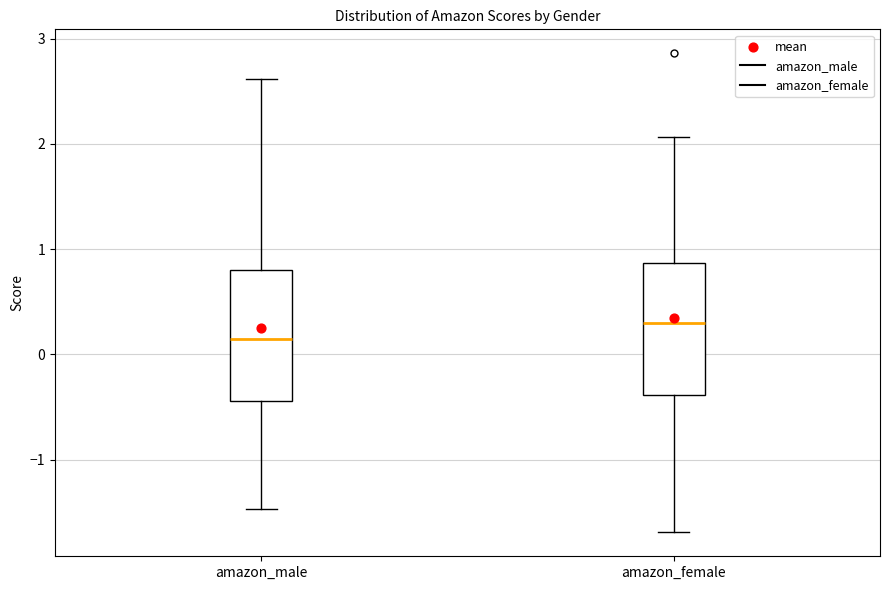

Where does the median line of the box for amazon_male sit on the y-axis? The values are not printed on the chart, so give them approximately, as read against the axis.

0.2